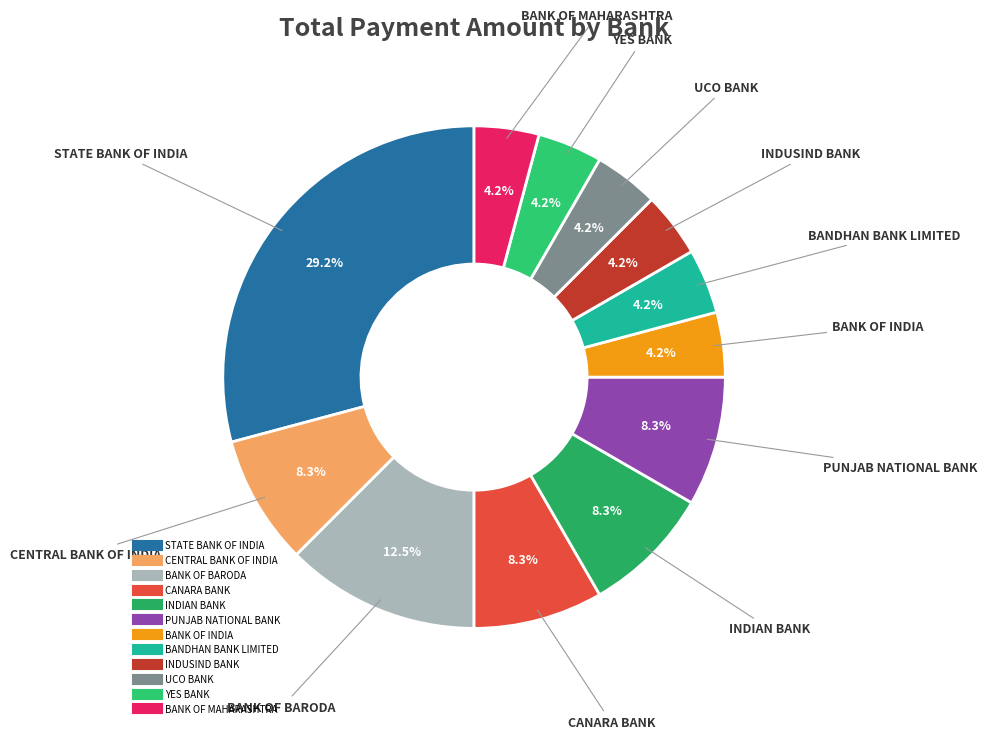

Do BANK OF INDIA and BANK OF MAHARASHTRA together represent more than half of the pie?

No